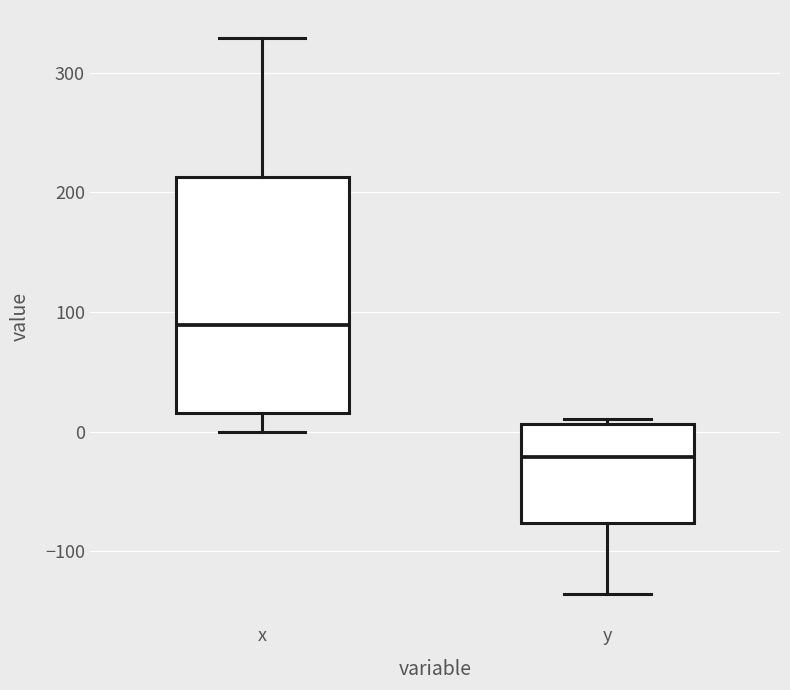

Which box is the tallest, from its lower edge to its upper edge?

x